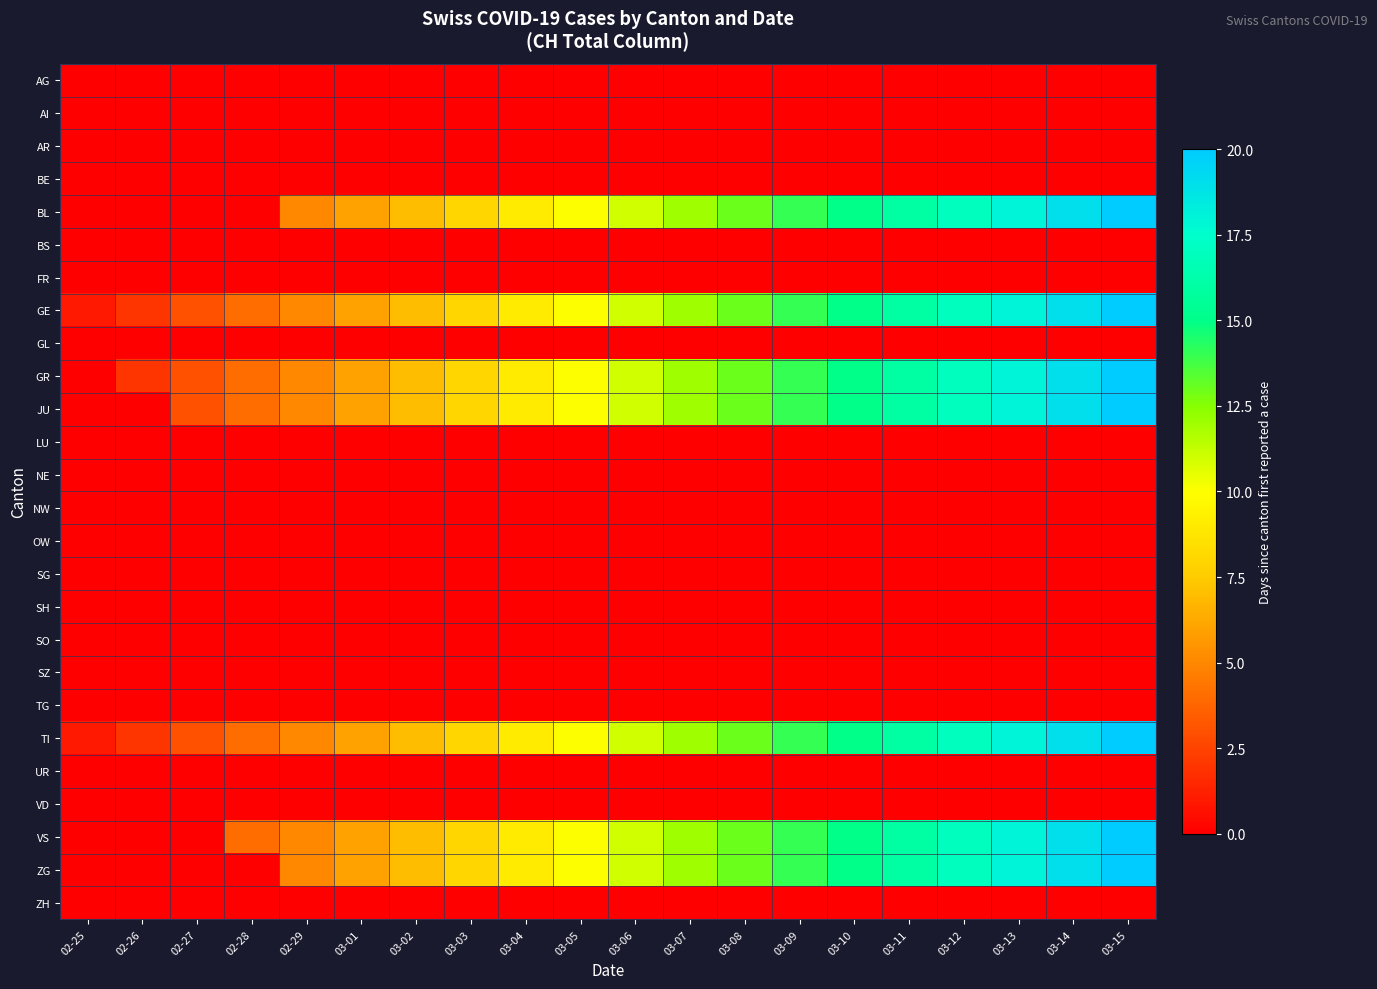

Reading right to left, transcribe all the data shown in this chart.

AG: 03-15=0	03-14=0	03-13=0	03-12=0	03-11=0	03-10=0	03-09=0	03-08=0	03-07=0	03-06=0	03-05=0	03-04=0	03-03=0	03-02=0	03-01=0	02-29=0	02-28=0	02-27=0	02-26=0	02-25=0
AI: 03-15=0	03-14=0	03-13=0	03-12=0	03-11=0	03-10=0	03-09=0	03-08=0	03-07=0	03-06=0	03-05=0	03-04=0	03-03=0	03-02=0	03-01=0	02-29=0	02-28=0	02-27=0	02-26=0	02-25=0
AR: 03-15=0	03-14=0	03-13=0	03-12=0	03-11=0	03-10=0	03-09=0	03-08=0	03-07=0	03-06=0	03-05=0	03-04=0	03-03=0	03-02=0	03-01=0	02-29=0	02-28=0	02-27=0	02-26=0	02-25=0
BE: 03-15=0	03-14=0	03-13=0	03-12=0	03-11=0	03-10=0	03-09=0	03-08=0	03-07=0	03-06=0	03-05=0	03-04=0	03-03=0	03-02=0	03-01=0	02-29=0	02-28=0	02-27=0	02-26=0	02-25=0
BL: 03-15=20	03-14=19	03-13=18	03-12=17	03-11=16	03-10=15	03-09=14	03-08=13	03-07=12	03-06=11	03-05=10	03-04=9	03-03=8	03-02=7	03-01=6	02-29=5	02-28=0	02-27=0	02-26=0	02-25=0
BS: 03-15=0	03-14=0	03-13=0	03-12=0	03-11=0	03-10=0	03-09=0	03-08=0	03-07=0	03-06=0	03-05=0	03-04=0	03-03=0	03-02=0	03-01=0	02-29=0	02-28=0	02-27=0	02-26=0	02-25=0
FR: 03-15=0	03-14=0	03-13=0	03-12=0	03-11=0	03-10=0	03-09=0	03-08=0	03-07=0	03-06=0	03-05=0	03-04=0	03-03=0	03-02=0	03-01=0	02-29=0	02-28=0	02-27=0	02-26=0	02-25=0
GE: 03-15=20	03-14=19	03-13=18	03-12=17	03-11=16	03-10=15	03-09=14	03-08=13	03-07=12	03-06=11	03-05=10	03-04=9	03-03=8	03-02=7	03-01=6	02-29=5	02-28=4	02-27=3	02-26=2	02-25=1
GL: 03-15=0	03-14=0	03-13=0	03-12=0	03-11=0	03-10=0	03-09=0	03-08=0	03-07=0	03-06=0	03-05=0	03-04=0	03-03=0	03-02=0	03-01=0	02-29=0	02-28=0	02-27=0	02-26=0	02-25=0
GR: 03-15=20	03-14=19	03-13=18	03-12=17	03-11=16	03-10=15	03-09=14	03-08=13	03-07=12	03-06=11	03-05=10	03-04=9	03-03=8	03-02=7	03-01=6	02-29=5	02-28=4	02-27=3	02-26=2	02-25=0
JU: 03-15=20	03-14=19	03-13=18	03-12=17	03-11=16	03-10=15	03-09=14	03-08=13	03-07=12	03-06=11	03-05=10	03-04=9	03-03=8	03-02=7	03-01=6	02-29=5	02-28=4	02-27=3	02-26=0	02-25=0
LU: 03-15=0	03-14=0	03-13=0	03-12=0	03-11=0	03-10=0	03-09=0	03-08=0	03-07=0	03-06=0	03-05=0	03-04=0	03-03=0	03-02=0	03-01=0	02-29=0	02-28=0	02-27=0	02-26=0	02-25=0
NE: 03-15=0	03-14=0	03-13=0	03-12=0	03-11=0	03-10=0	03-09=0	03-08=0	03-07=0	03-06=0	03-05=0	03-04=0	03-03=0	03-02=0	03-01=0	02-29=0	02-28=0	02-27=0	02-26=0	02-25=0
NW: 03-15=0	03-14=0	03-13=0	03-12=0	03-11=0	03-10=0	03-09=0	03-08=0	03-07=0	03-06=0	03-05=0	03-04=0	03-03=0	03-02=0	03-01=0	02-29=0	02-28=0	02-27=0	02-26=0	02-25=0
OW: 03-15=0	03-14=0	03-13=0	03-12=0	03-11=0	03-10=0	03-09=0	03-08=0	03-07=0	03-06=0	03-05=0	03-04=0	03-03=0	03-02=0	03-01=0	02-29=0	02-28=0	02-27=0	02-26=0	02-25=0
SG: 03-15=0	03-14=0	03-13=0	03-12=0	03-11=0	03-10=0	03-09=0	03-08=0	03-07=0	03-06=0	03-05=0	03-04=0	03-03=0	03-02=0	03-01=0	02-29=0	02-28=0	02-27=0	02-26=0	02-25=0
SH: 03-15=0	03-14=0	03-13=0	03-12=0	03-11=0	03-10=0	03-09=0	03-08=0	03-07=0	03-06=0	03-05=0	03-04=0	03-03=0	03-02=0	03-01=0	02-29=0	02-28=0	02-27=0	02-26=0	02-25=0
SO: 03-15=0	03-14=0	03-13=0	03-12=0	03-11=0	03-10=0	03-09=0	03-08=0	03-07=0	03-06=0	03-05=0	03-04=0	03-03=0	03-02=0	03-01=0	02-29=0	02-28=0	02-27=0	02-26=0	02-25=0
SZ: 03-15=0	03-14=0	03-13=0	03-12=0	03-11=0	03-10=0	03-09=0	03-08=0	03-07=0	03-06=0	03-05=0	03-04=0	03-03=0	03-02=0	03-01=0	02-29=0	02-28=0	02-27=0	02-26=0	02-25=0
TG: 03-15=0	03-14=0	03-13=0	03-12=0	03-11=0	03-10=0	03-09=0	03-08=0	03-07=0	03-06=0	03-05=0	03-04=0	03-03=0	03-02=0	03-01=0	02-29=0	02-28=0	02-27=0	02-26=0	02-25=0
TI: 03-15=20	03-14=19	03-13=18	03-12=17	03-11=16	03-10=15	03-09=14	03-08=13	03-07=12	03-06=11	03-05=10	03-04=9	03-03=8	03-02=7	03-01=6	02-29=5	02-28=4	02-27=3	02-26=2	02-25=1
UR: 03-15=0	03-14=0	03-13=0	03-12=0	03-11=0	03-10=0	03-09=0	03-08=0	03-07=0	03-06=0	03-05=0	03-04=0	03-03=0	03-02=0	03-01=0	02-29=0	02-28=0	02-27=0	02-26=0	02-25=0
VD: 03-15=0	03-14=0	03-13=0	03-12=0	03-11=0	03-10=0	03-09=0	03-08=0	03-07=0	03-06=0	03-05=0	03-04=0	03-03=0	03-02=0	03-01=0	02-29=0	02-28=0	02-27=0	02-26=0	02-25=0
VS: 03-15=20	03-14=19	03-13=18	03-12=17	03-11=16	03-10=15	03-09=14	03-08=13	03-07=12	03-06=11	03-05=10	03-04=9	03-03=8	03-02=7	03-01=6	02-29=5	02-28=4	02-27=0	02-26=0	02-25=0
ZG: 03-15=20	03-14=19	03-13=18	03-12=17	03-11=16	03-10=15	03-09=14	03-08=13	03-07=12	03-06=11	03-05=10	03-04=9	03-03=8	03-02=7	03-01=6	02-29=5	02-28=0	02-27=0	02-26=0	02-25=0
ZH: 03-15=0	03-14=0	03-13=0	03-12=0	03-11=0	03-10=0	03-09=0	03-08=0	03-07=0	03-06=0	03-05=0	03-04=0	03-03=0	03-02=0	03-01=0	02-29=0	02-28=0	02-27=0	02-26=0	02-25=0